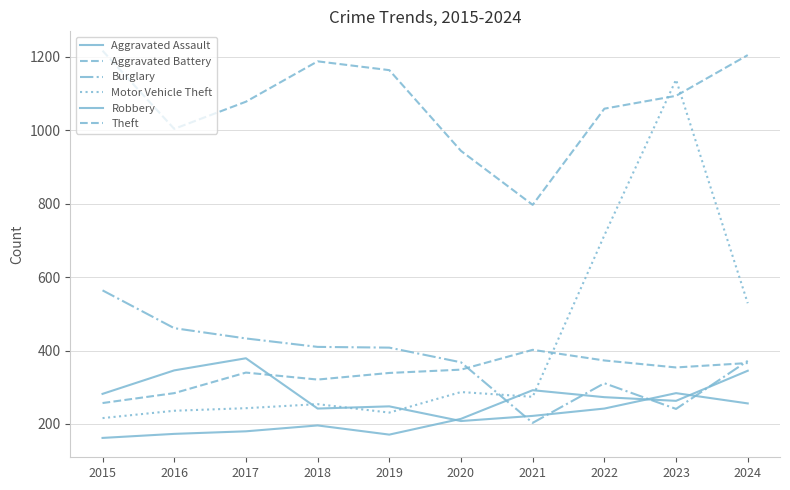

Reading right to left, list all the values displayed in this chart.

Aggravated Assault: 2024=345	2023=263	2022=273	2021=292	2020=214	2019=171	2018=196	2017=180	2016=173	2015=162
Aggravated Battery: 2024=366	2023=354	2022=373	2021=402	2020=348	2019=339	2018=321	2017=340	2016=284	2015=257
Burglary: 2024=372	2023=241	2022=311	2021=203	2020=368	2019=408	2018=410	2017=433	2016=461	2015=564
Motor Vehicle Theft: 2024=529	2023=1138	2022=714	2021=274	2020=287	2019=231	2018=254	2017=243	2016=236	2015=216
Robbery: 2024=256	2023=284	2022=242	2021=222	2020=208	2019=248	2018=242	2017=379	2016=346	2015=282
Theft: 2024=1205	2023=1094	2022=1059	2021=797	2020=944	2019=1164	2018=1188	2017=1078	2016=1004	2015=1217